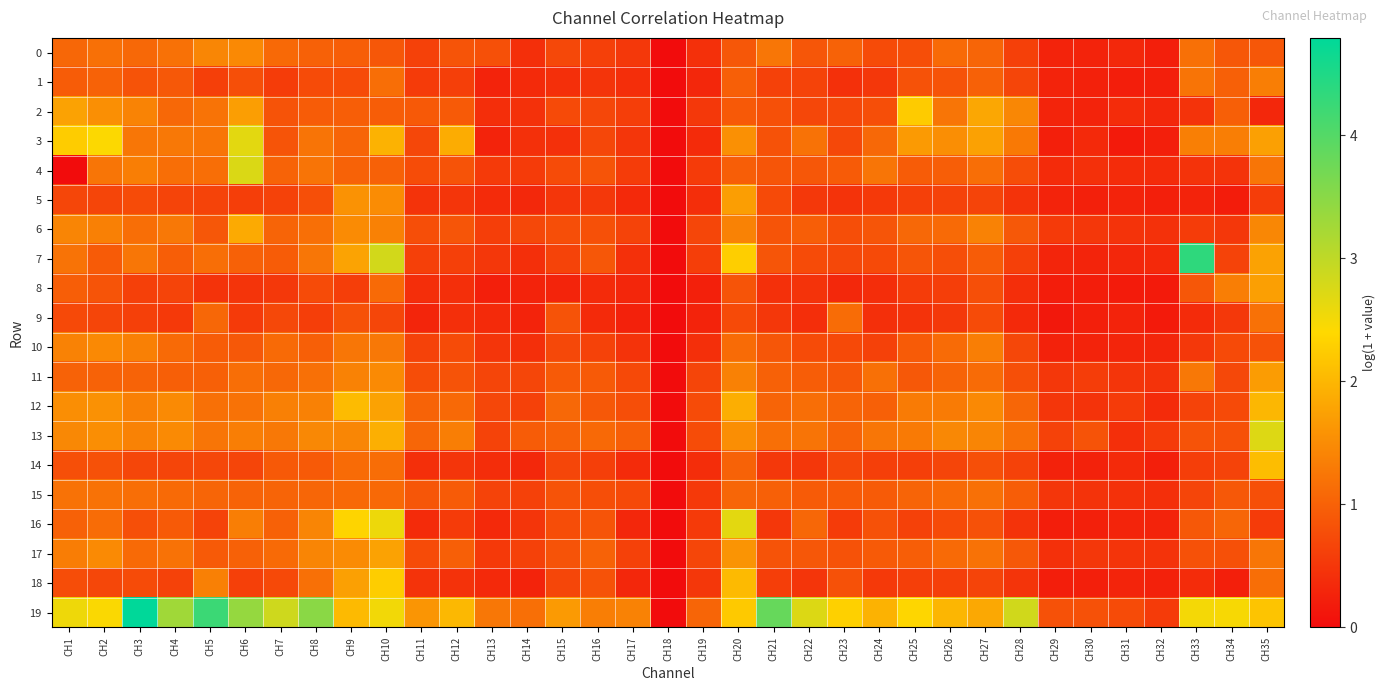

Which series changed the most between CH18 and CH30?

13